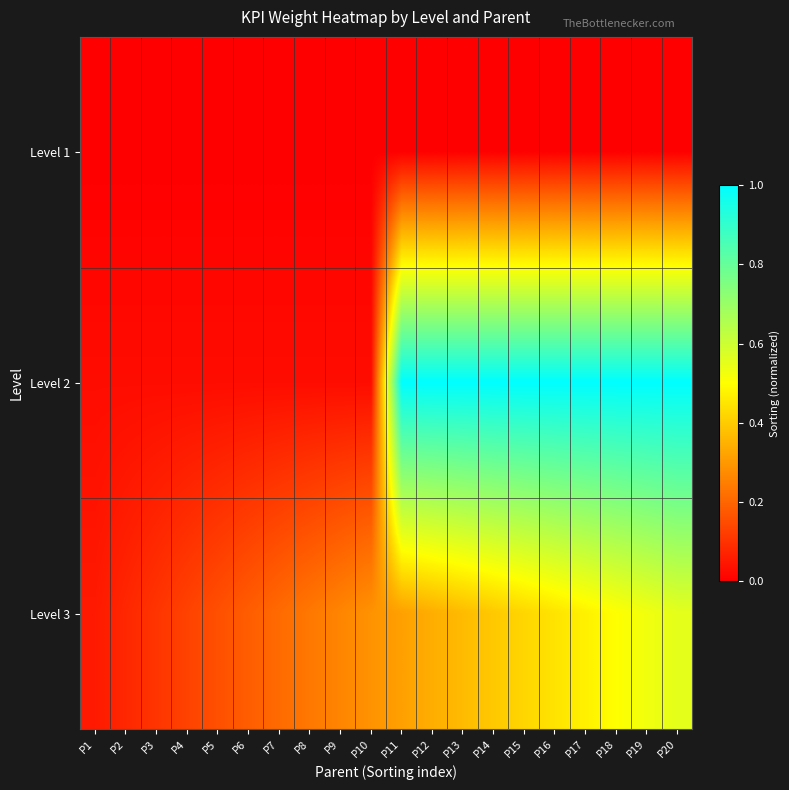

What is the greatest value displayed?

1.0